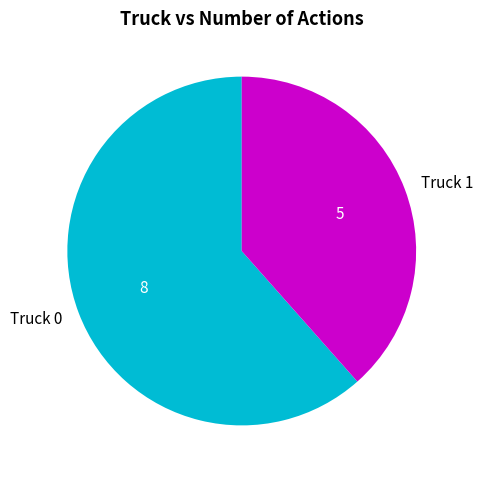

Which category has the biggest portion of the pie?

Truck 0